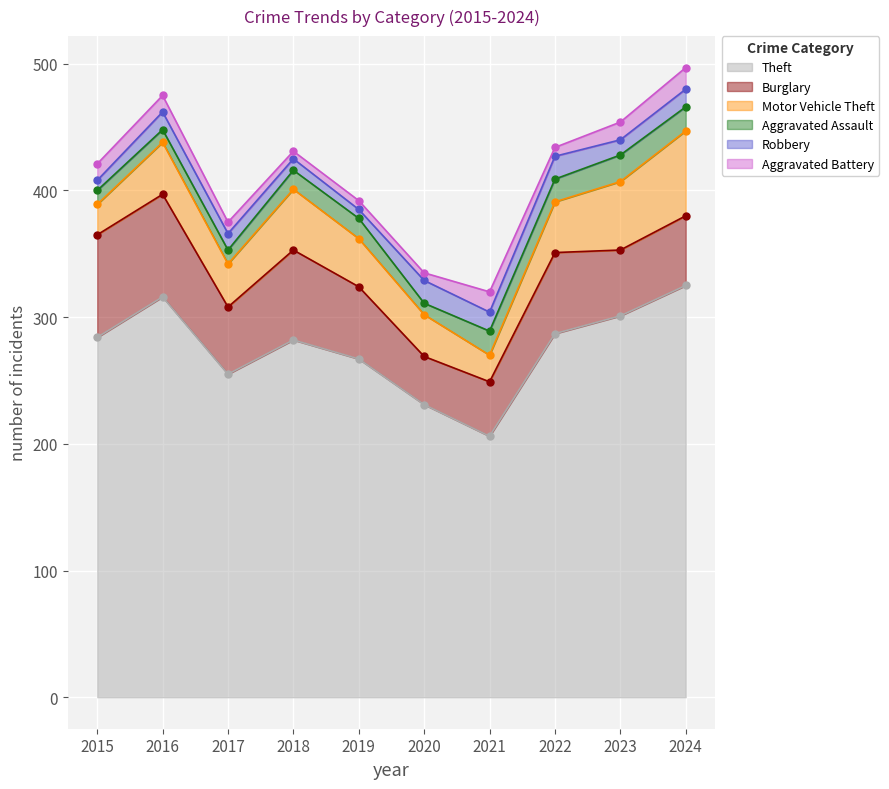

Is it true that Motor Vehicle Theft equals 21 at 2021?

True